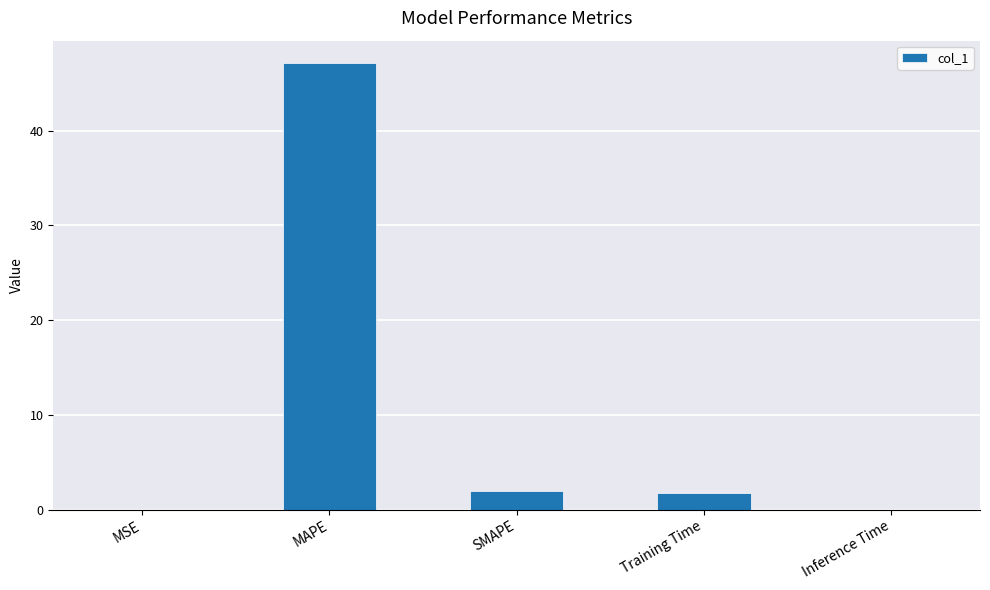

What is the average value?

10.2